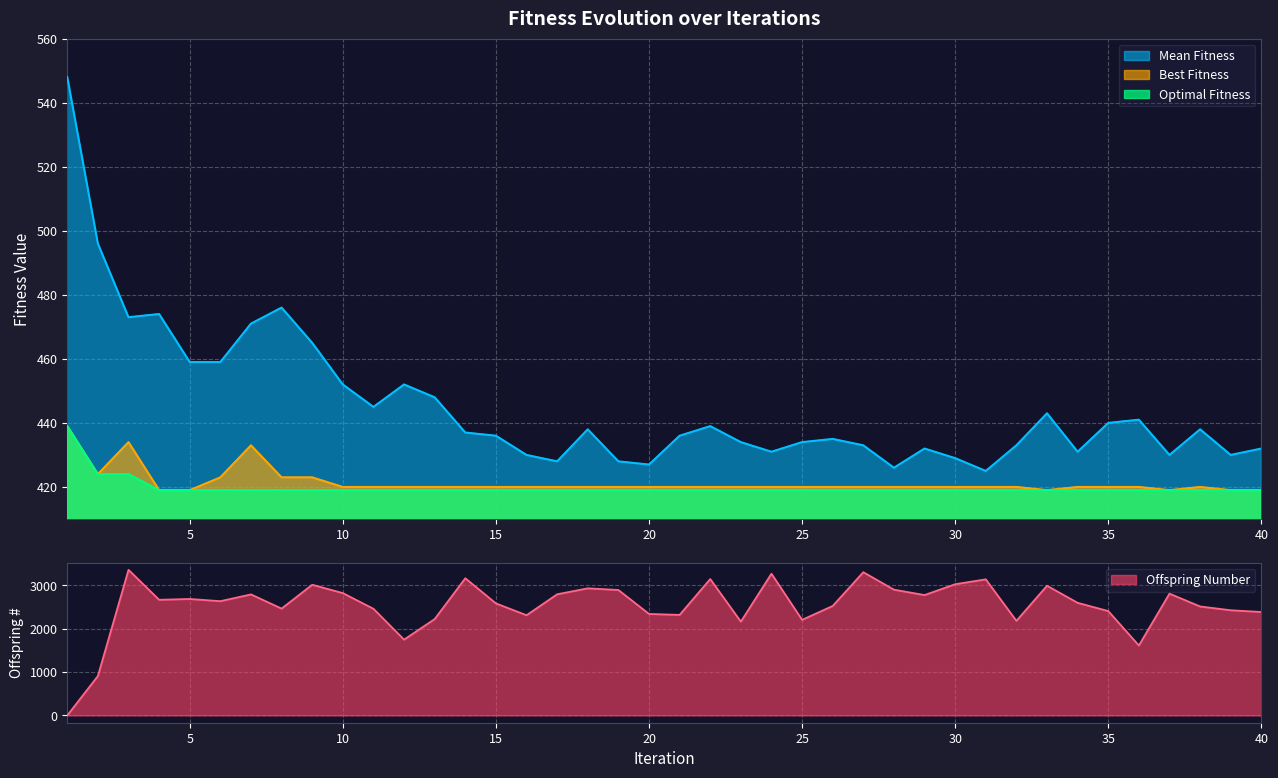

List the series in order of their peak value, lowest first.

Best Fitness, Optimal Fitness, Mean Fitness